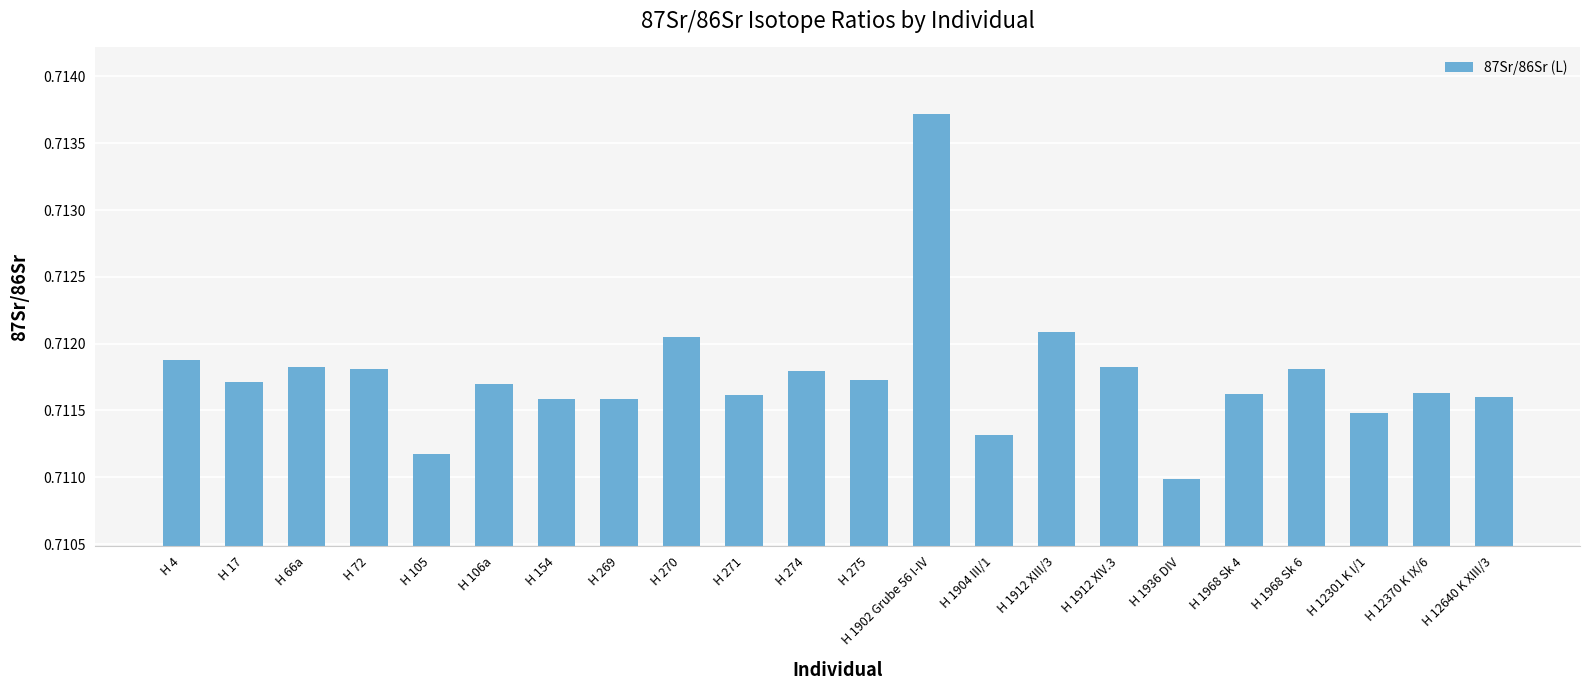

What is the label of the 3rd bar from the left?

H 66a